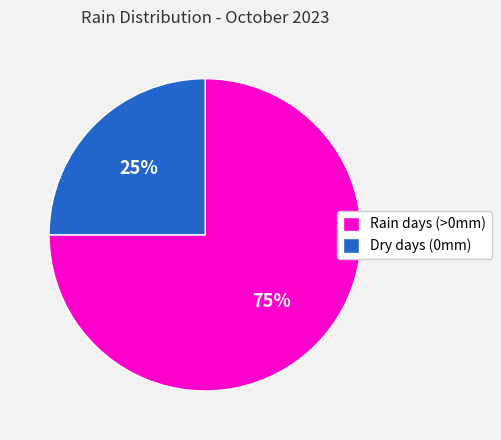

How many segments does this pie chart have?

2